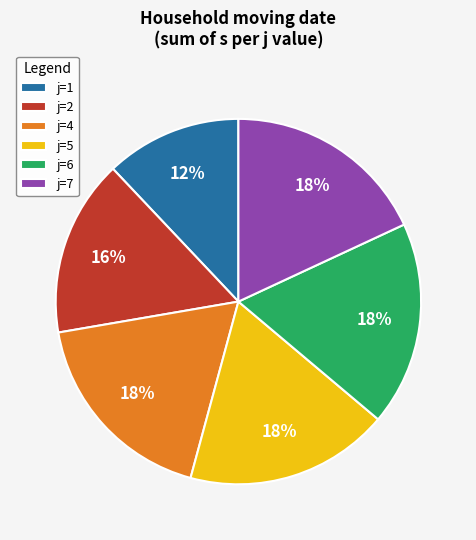

How many slices are in this pie chart?

6